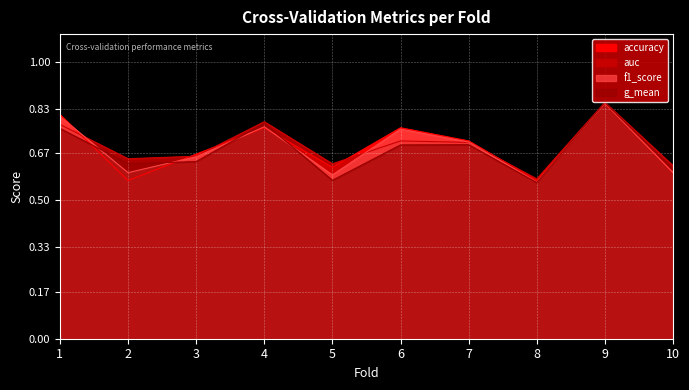

Where is the first local minimum for accuracy?

2